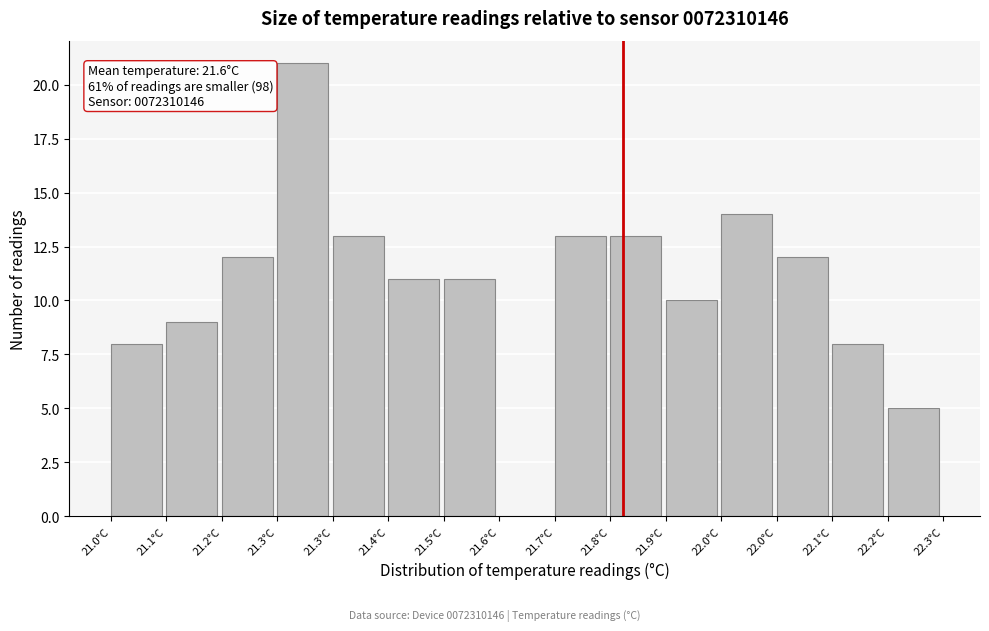

How many values are above zero?

14